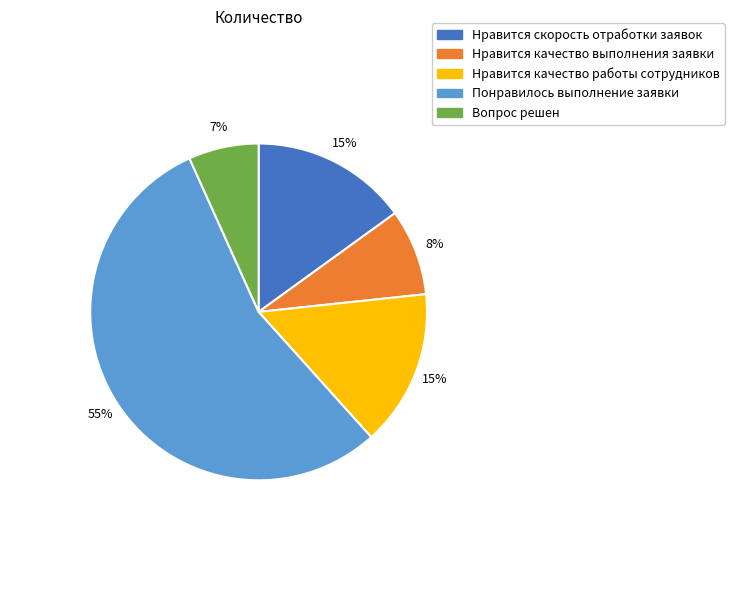

Does any single category account for the majority?

Yes